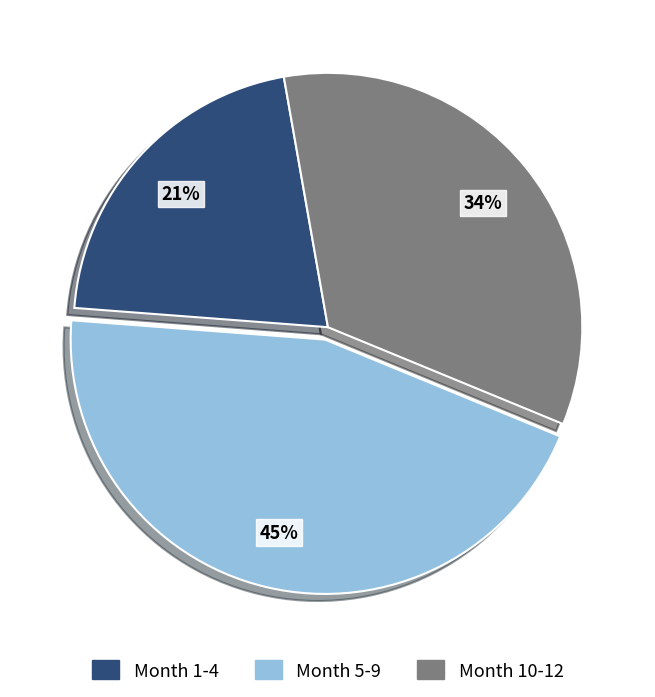

Count the number of slices in the pie.

3